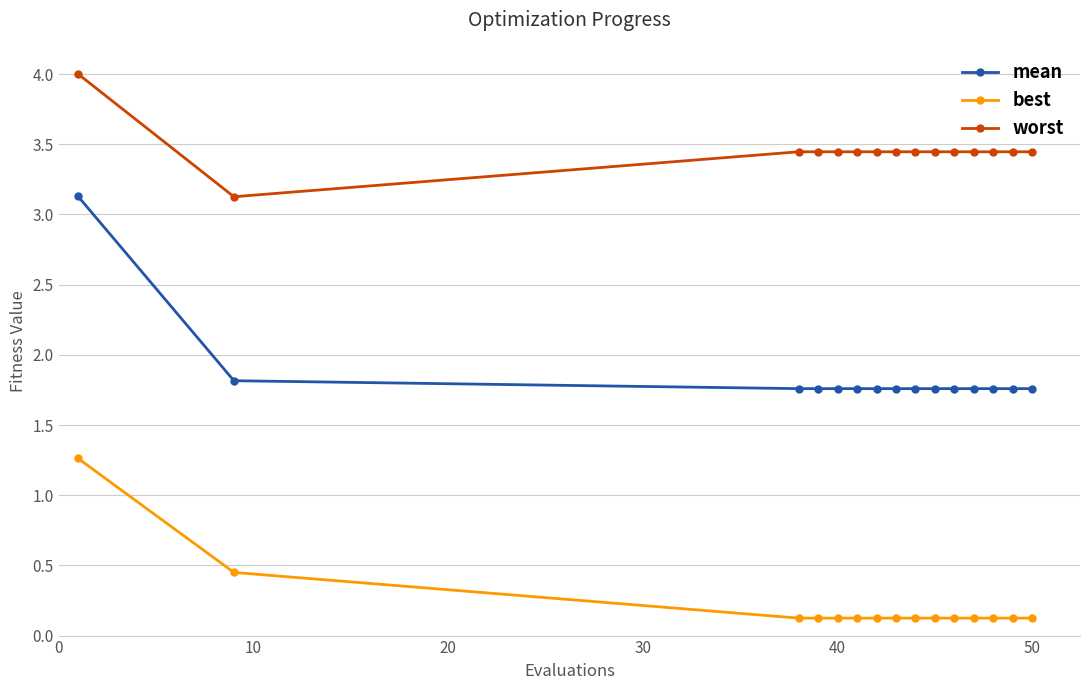

At how many categories does at least one series exceed 2?

15